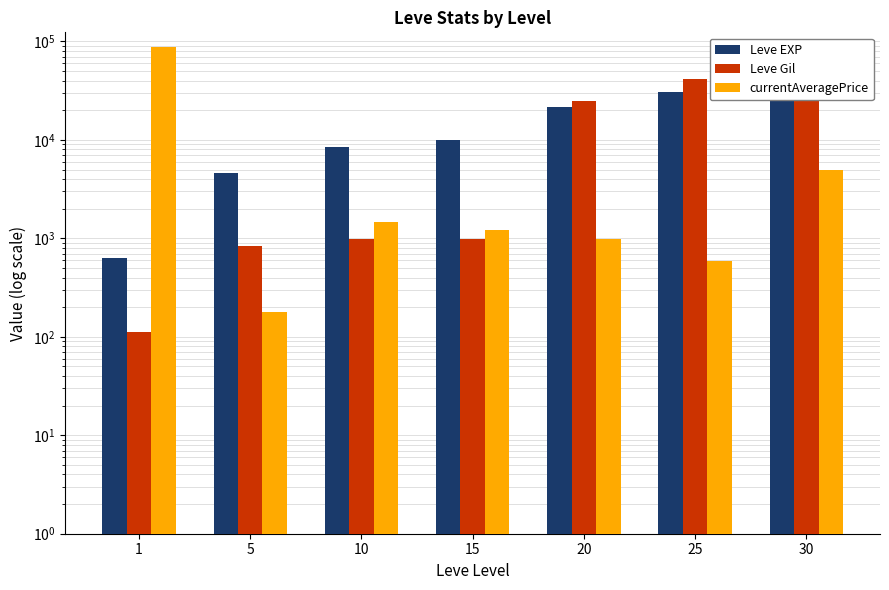

The Leve EXP series shows 4660 at 5. True or false?

True